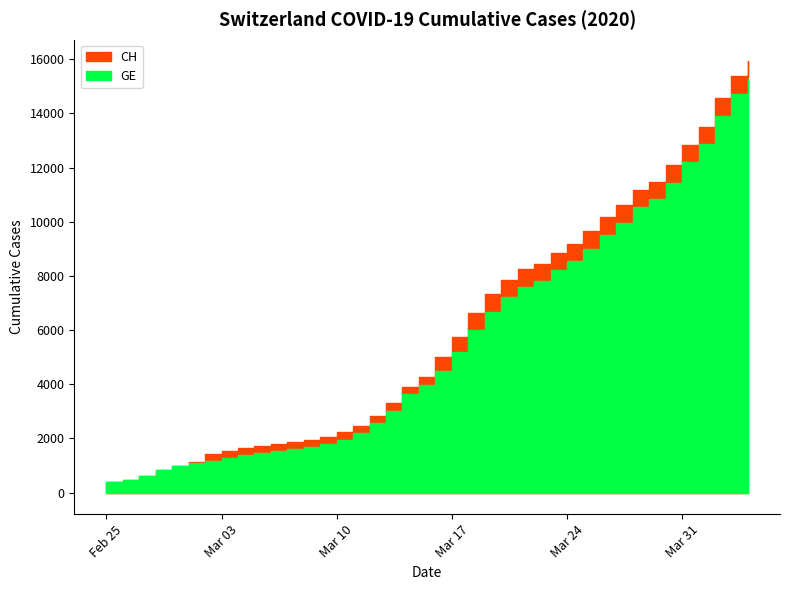

Reading left to right, extract all data points from this chart.

CH: 375	479	630	840	981	1113	1436	1544	1652	1715	1809	1885	1952	2051	2226	2472	2845	3291	3908	4259	5012	5731	6644	7323	7847	8249	8449	8855	9196	9642	10162	10613	11175	11467	12086	12852	13505	14561	15375	15926
GE: 375	479	630	840	981	1083	1171	1278	1384	1447	1538	1614	1681	1780	1955	2201	2574	3010	3627	3978	4485	5174	6002	6681	7205	7607	7807	8213	8554	9000	9520	9971	10533	10825	11444	12210	12863	13919	14733	15284